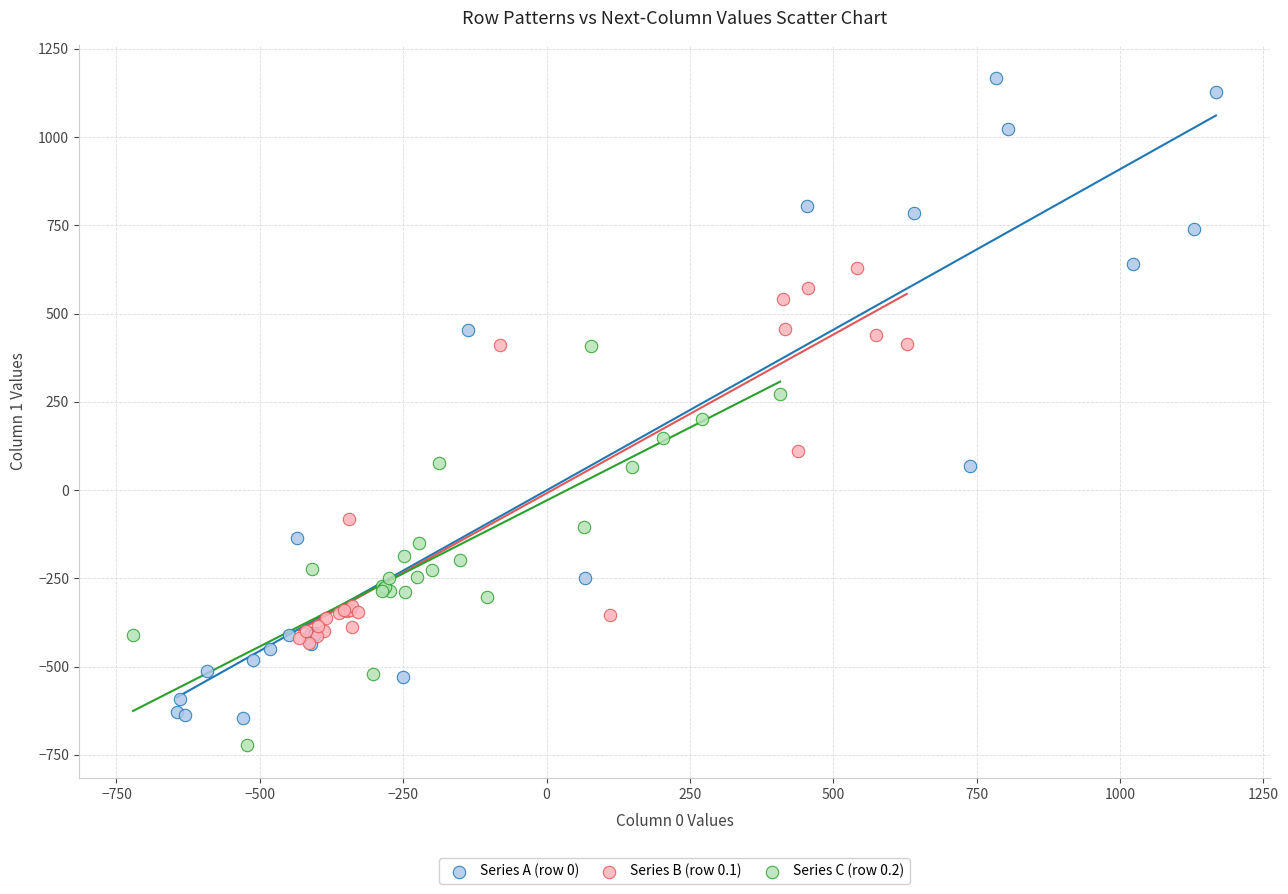

Which series contains the lowest Y value?

Series C (row 0.2)